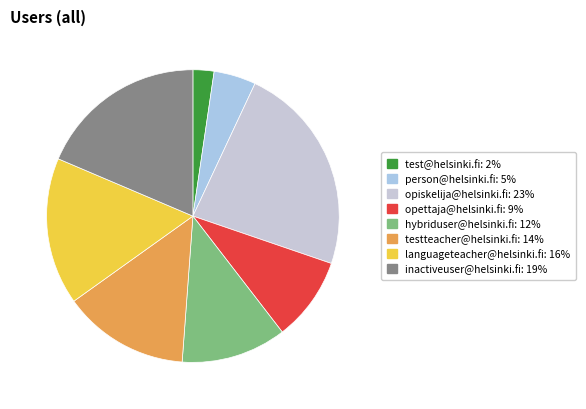

Approximately how many times larger is the value at testteacher@helsinki.fi compared to person@helsinki.fi?

3.0